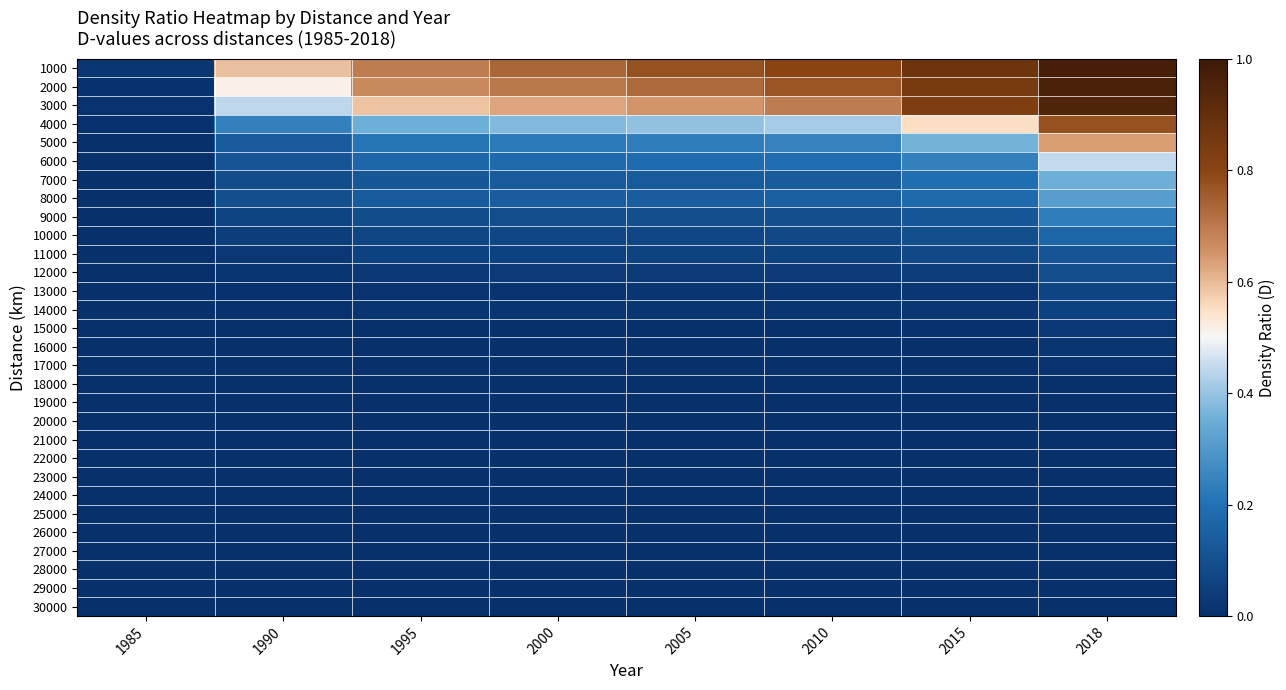

At which category is the sum across all series the highest?

2018